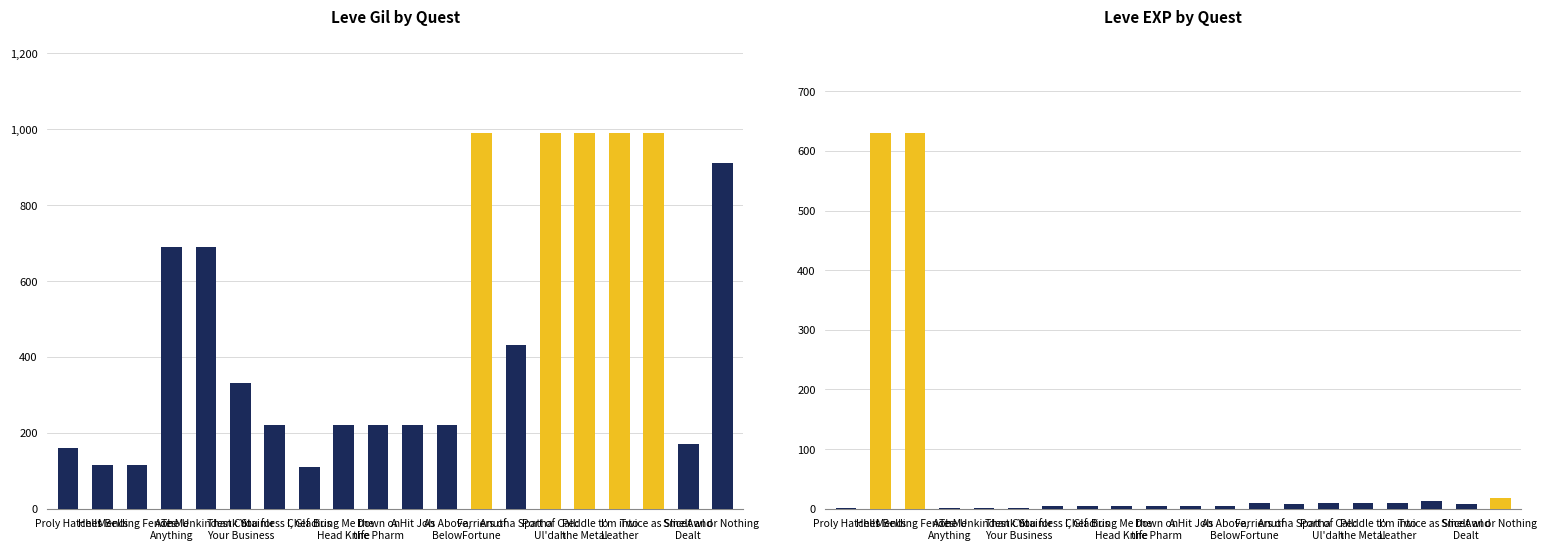

At which label does Leve Gil reach its peak?

Farriers of
Fortune